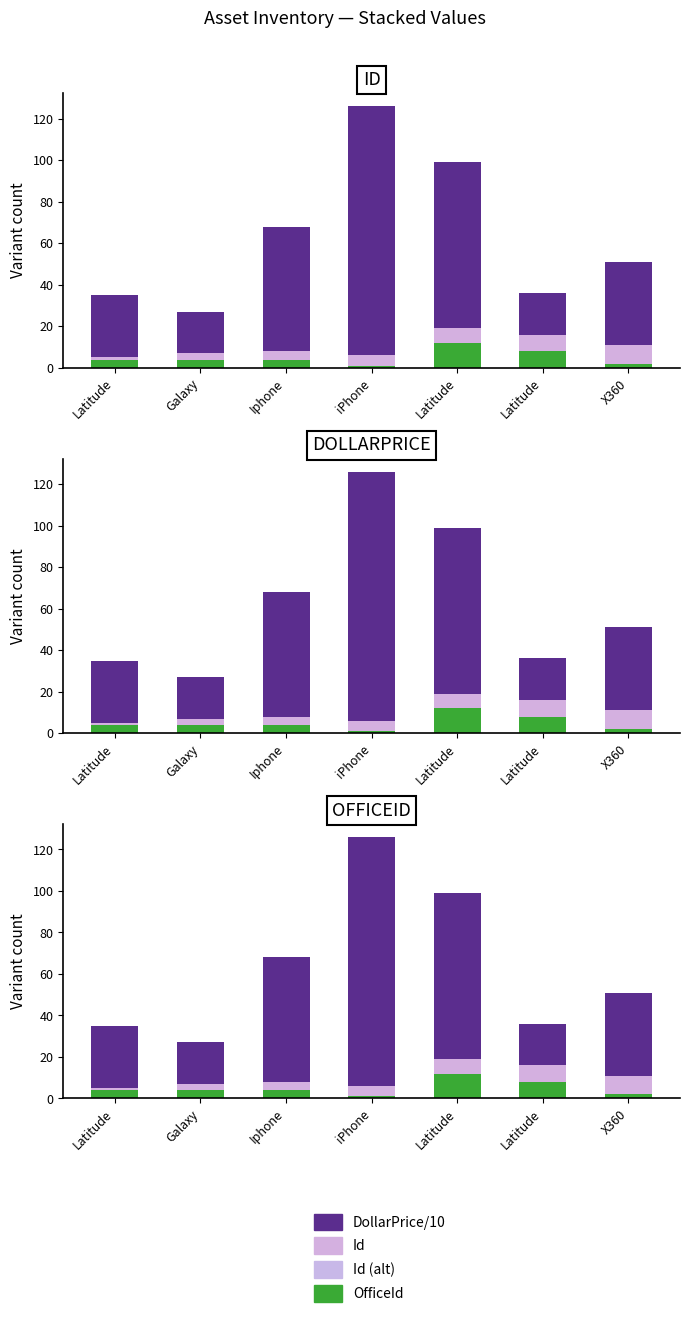

Does the chart contain any negative values?

No